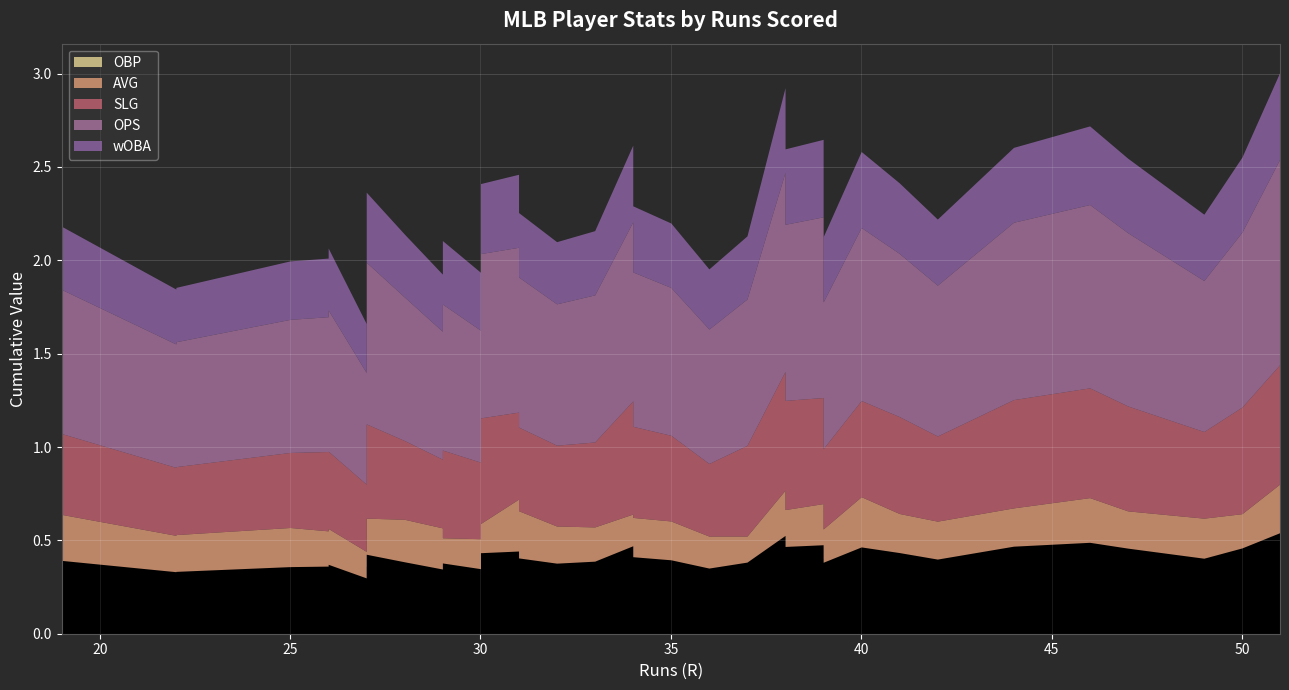

What is the sum of the OPS values at 47 and 30?

1.8